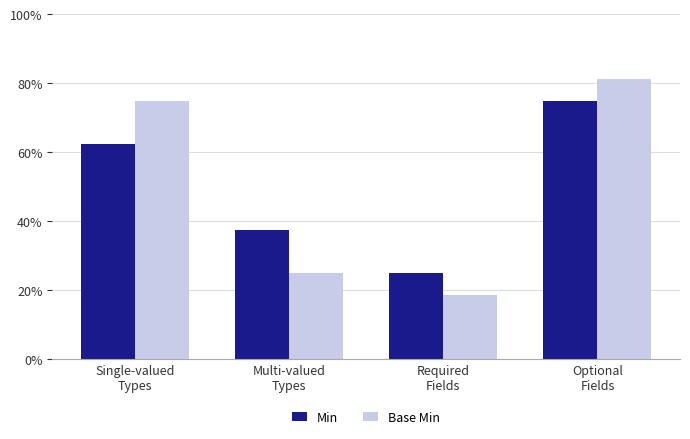

What is the approximate value of Min at Optional
Fields?

0.8